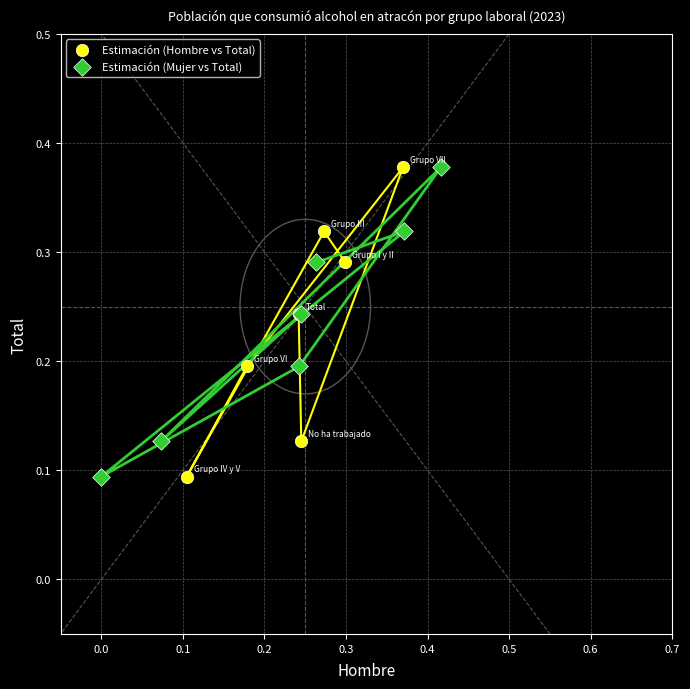

What are all the series names shown in the legend?

Estimación (Hombre vs Total), Estimación (Mujer vs Total)